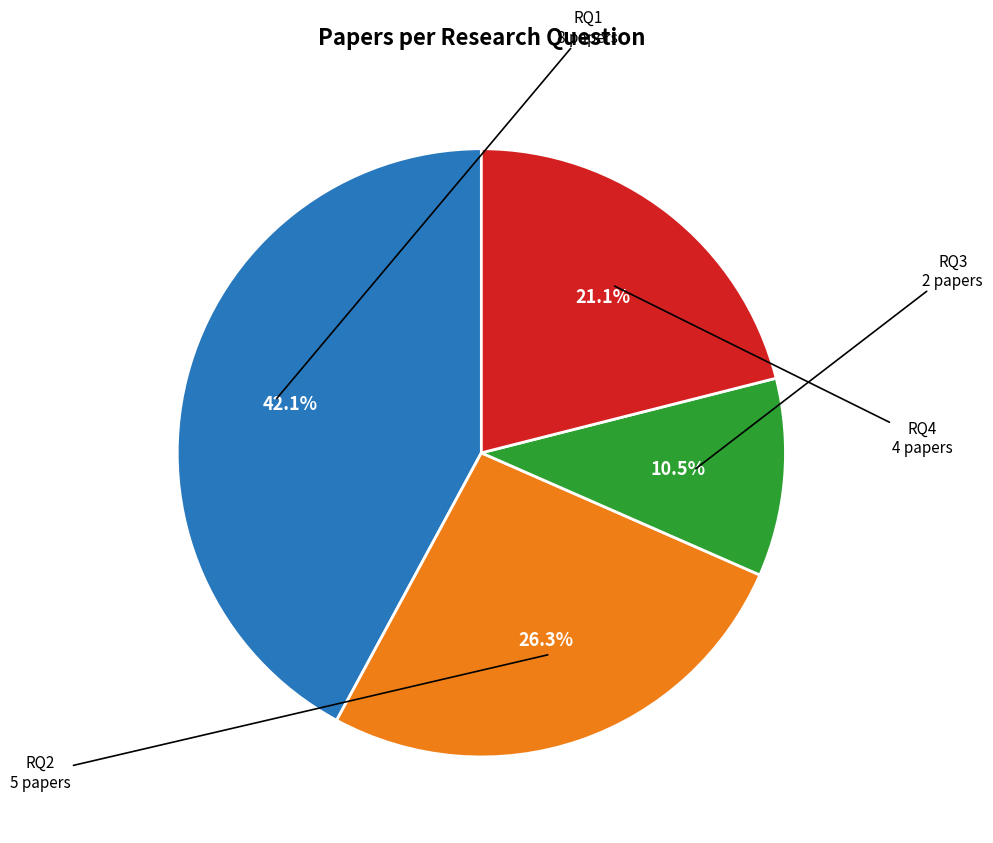

Is there any slice that represents more than half of the pie?

No